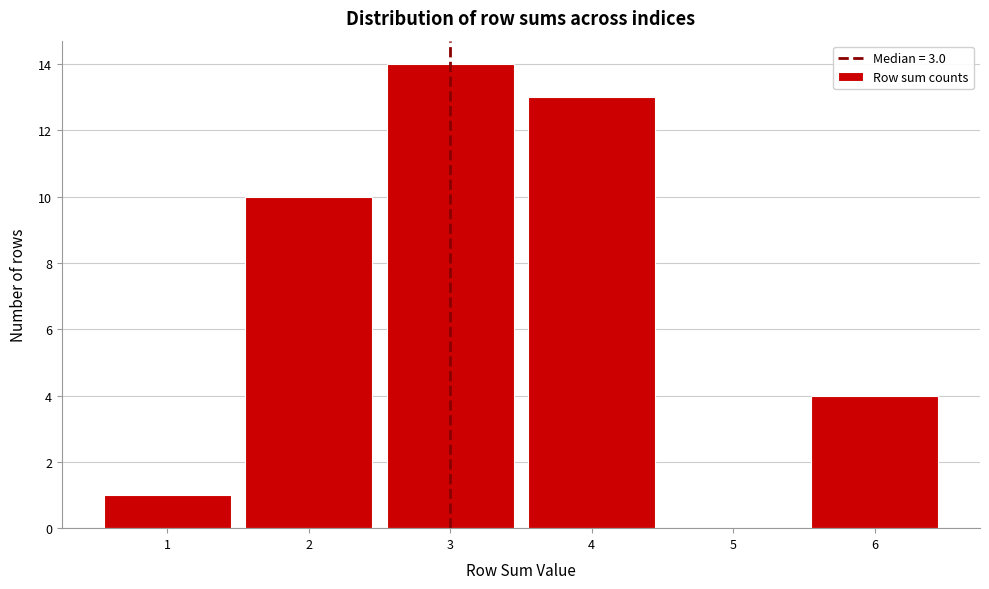

Reading left to right, list every bar in this chart as the range it spans on the x-axis followed by its height. The values are not printed on the chart, so give them approximately, as read against the axis.

0.5 to 1.5: 1
1.5 to 2.5: 10
2.5 to 3.5: 14
3.5 to 4.5: 13
4.5 to 5.5: 0
5.5 to 6.5: 4